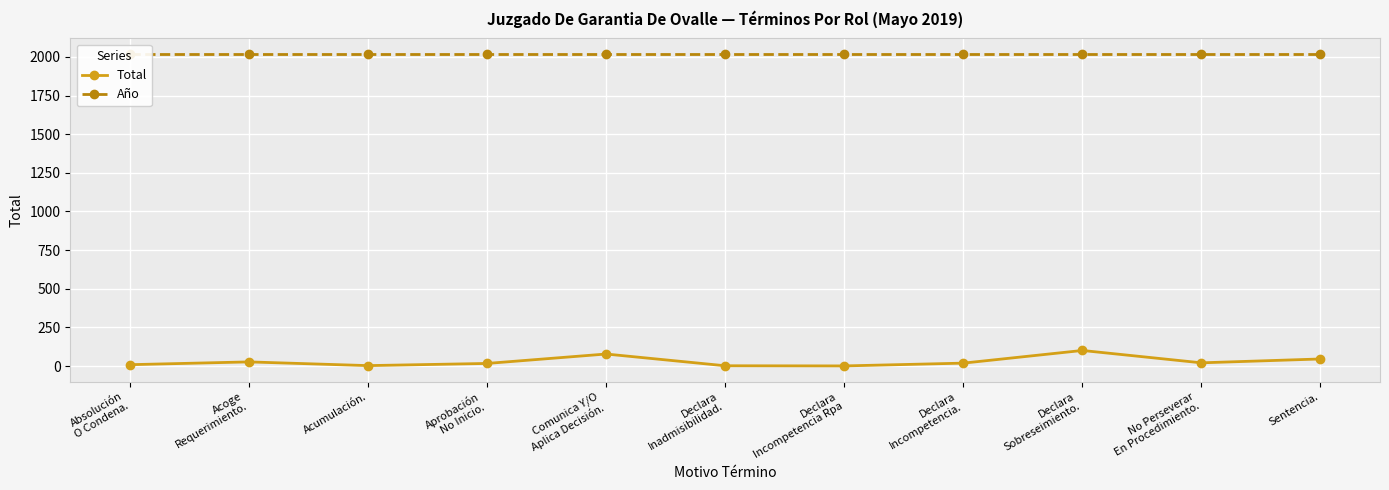

The Total series shows 19 at Declara
Incompetencia.. True or false?

True